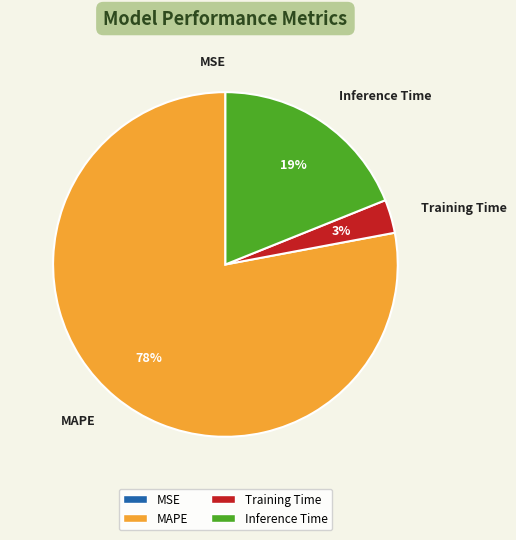

What is the largest slice in the pie chart?

MAPE